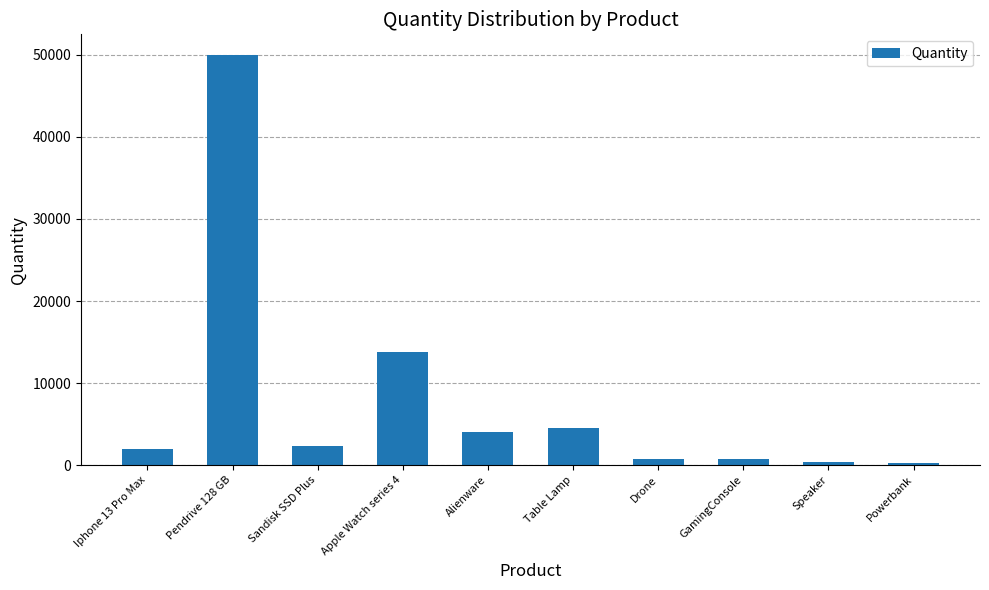

Is it true that the value at Alienware is 4000?

True